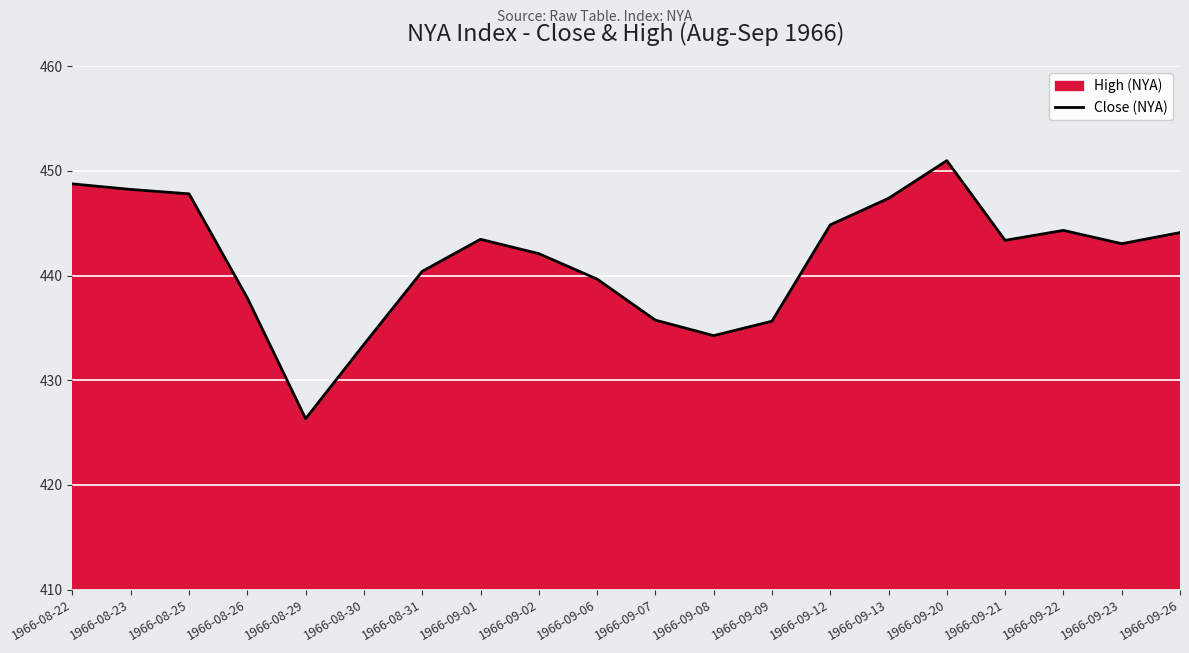

True or false: there are more than 1 points higher than both neighbors.

True